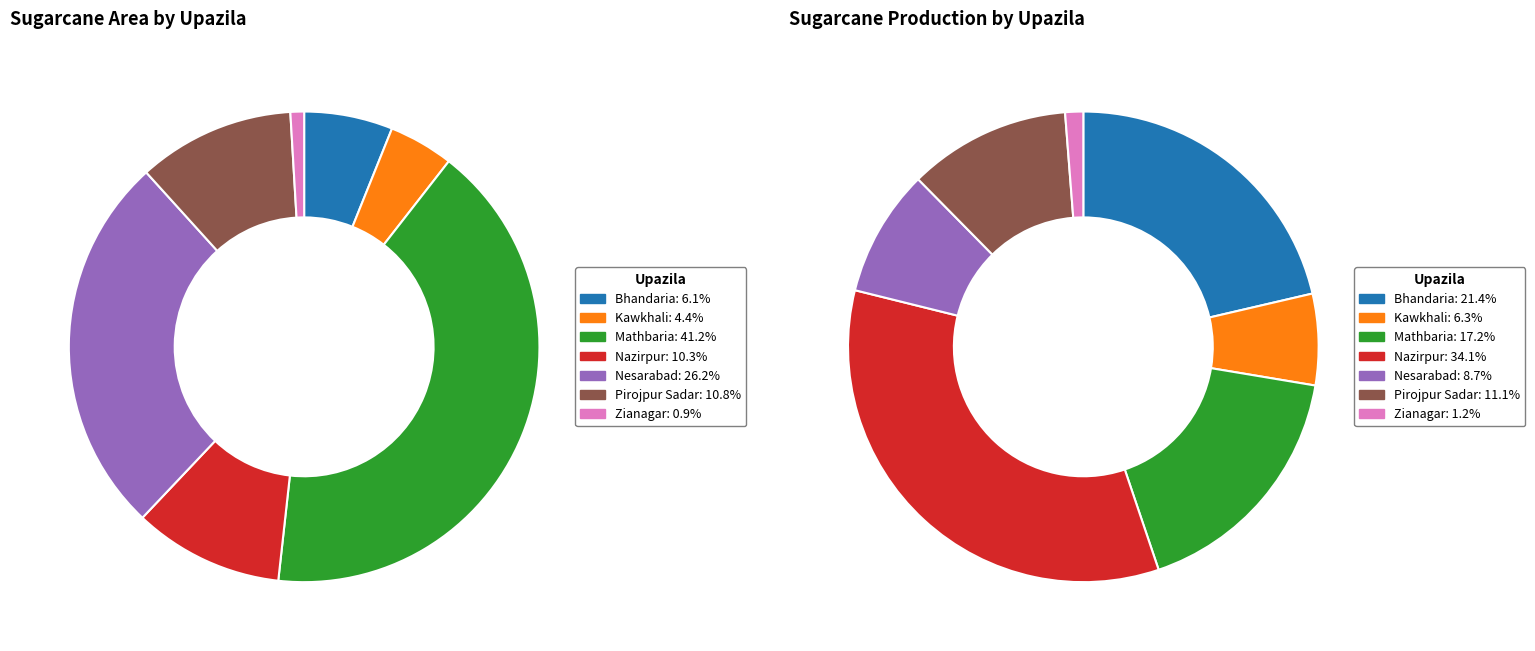

How many segments does this pie chart have?

7